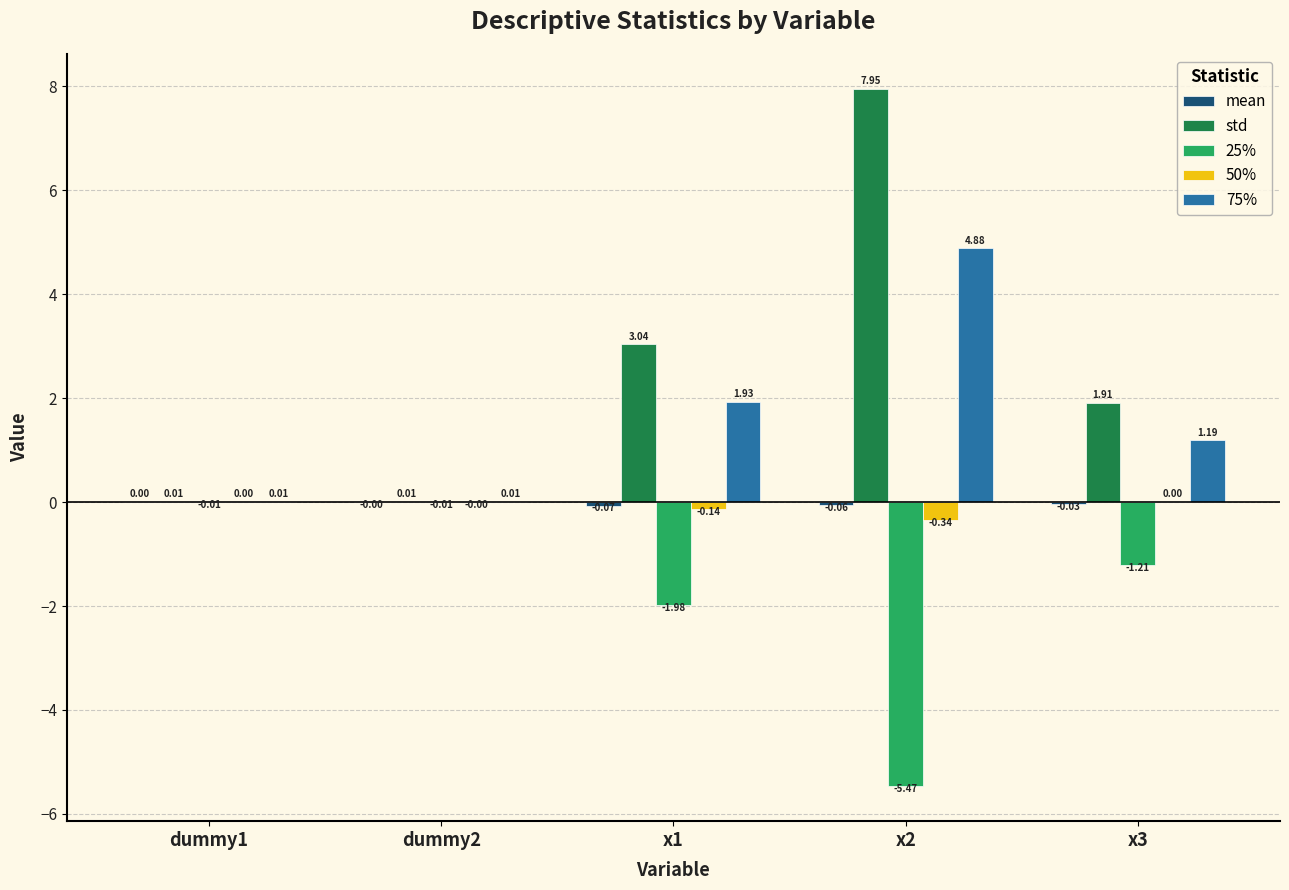

What is the sum of all std values?

12.9